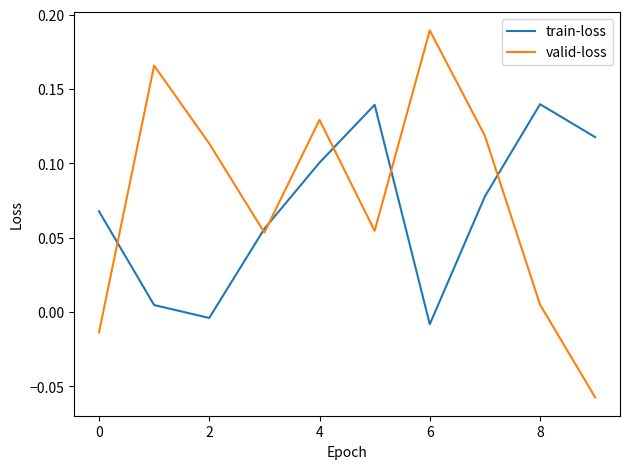

Which series has the widest spread of values?

valid-loss